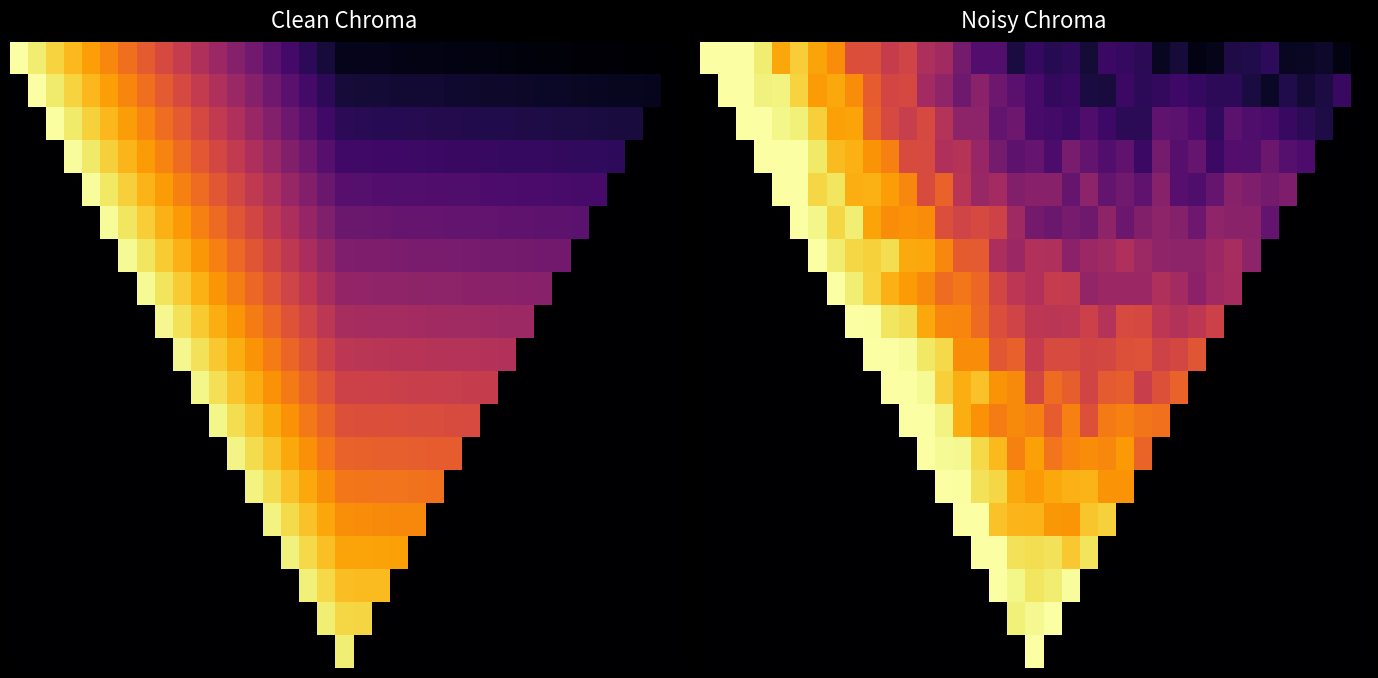

Count the number of data series in this chart.

19